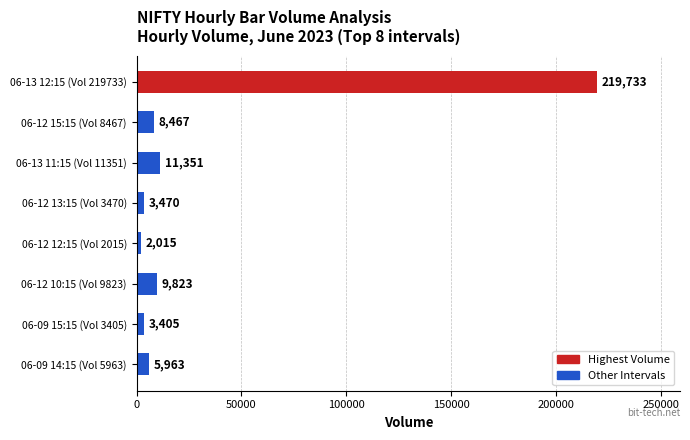

True or false: the data shows 9823 at 06-12 10:15 (Vol 9823).

True